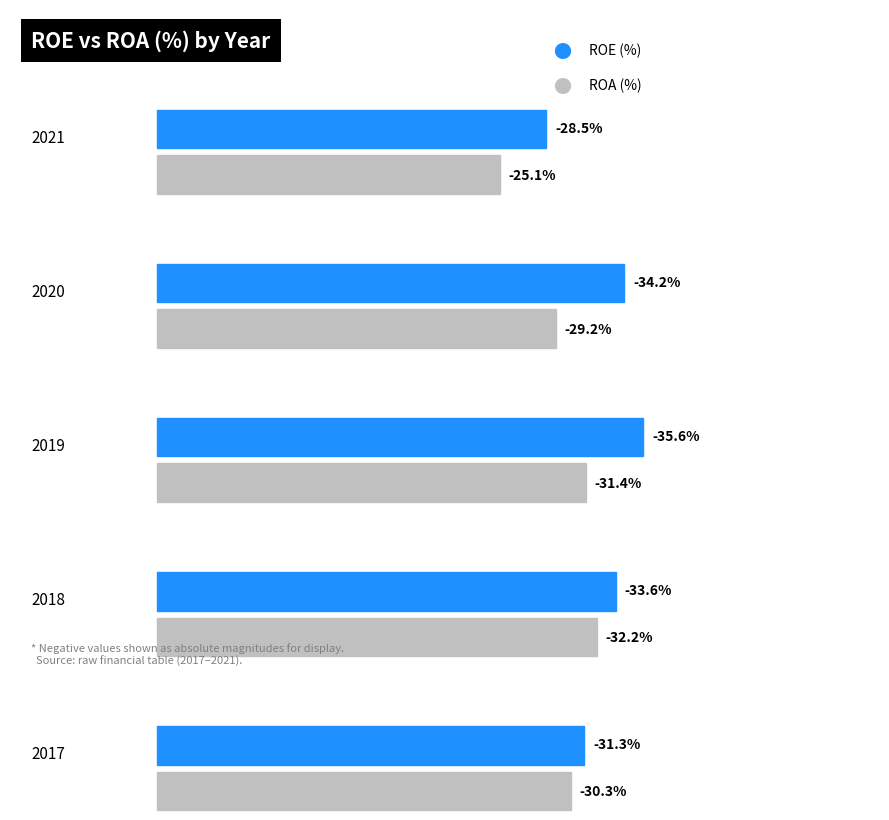

What is the total value across all series at 2017?

-61.6